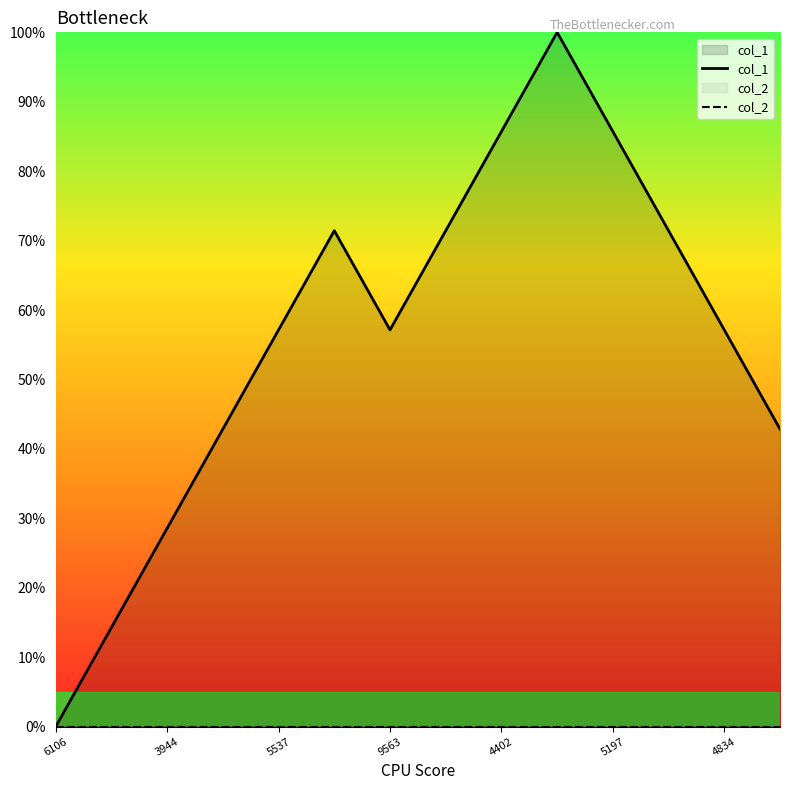

How many values are below 57?

5